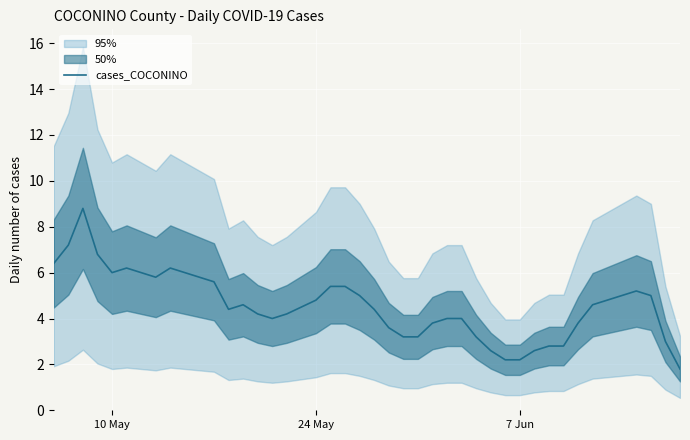

Is this an area chart (filled region under the line)?

No